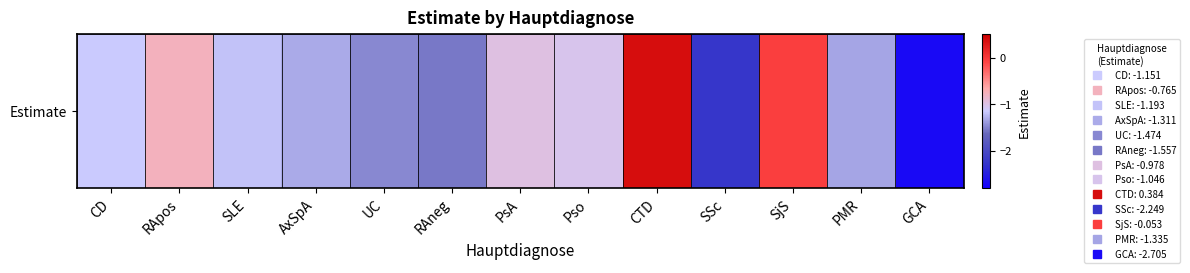

What value does the data have at CTD?

0.4